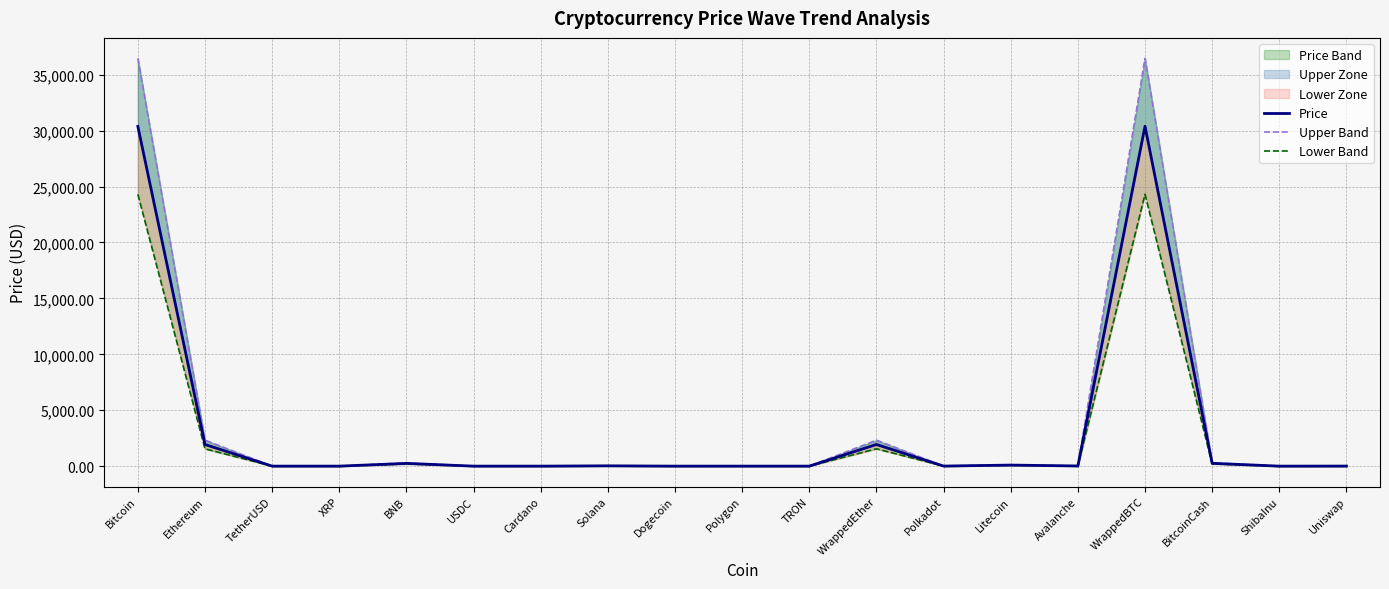

Rank the series by their average value, from lowest to highest.

Lower Band, Price, Upper Band